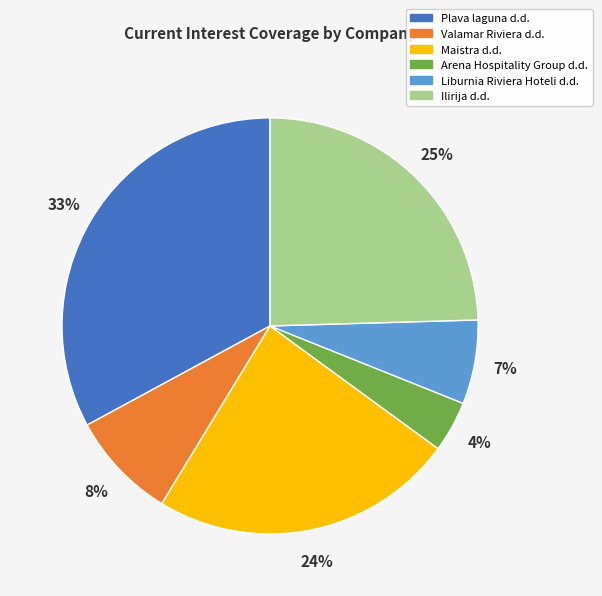

Does any single category account for the majority?

No